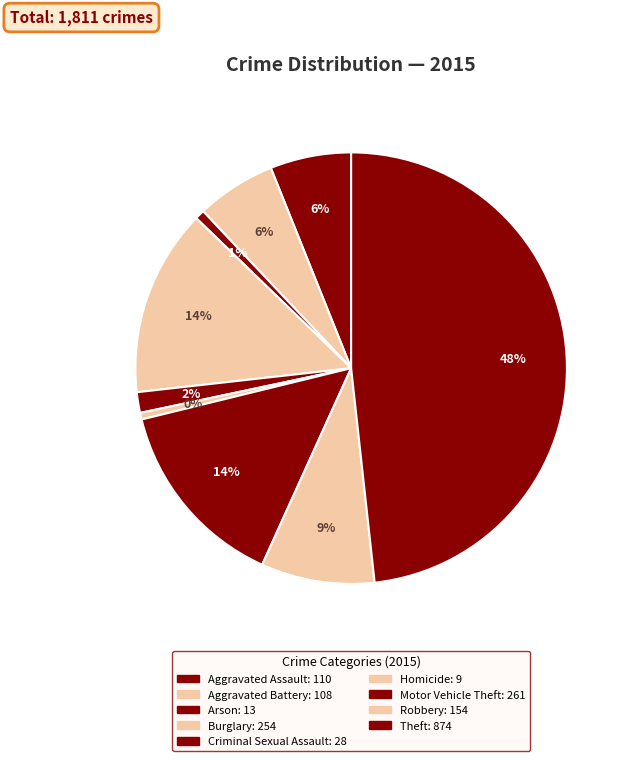

Count the number of slices in the pie.

9